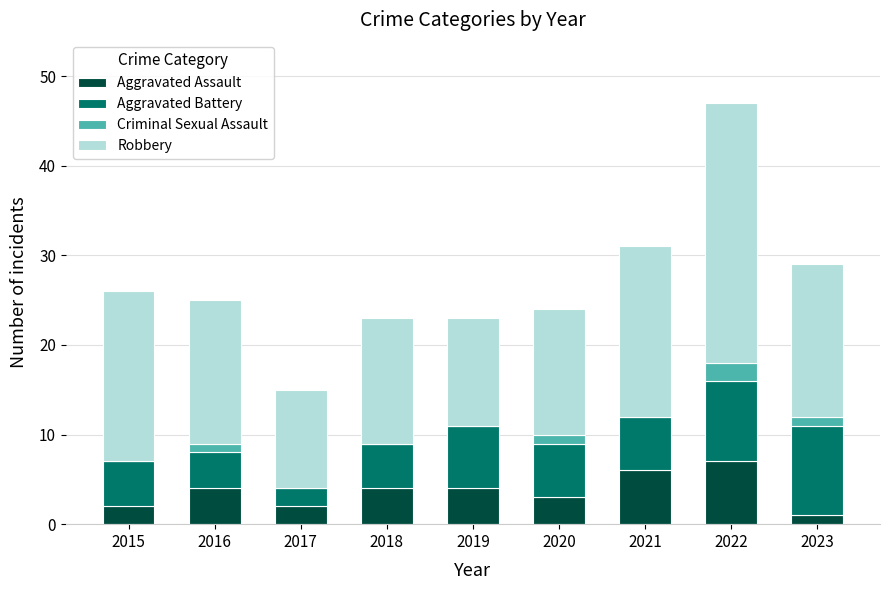

How many distinct data groups are displayed?

4